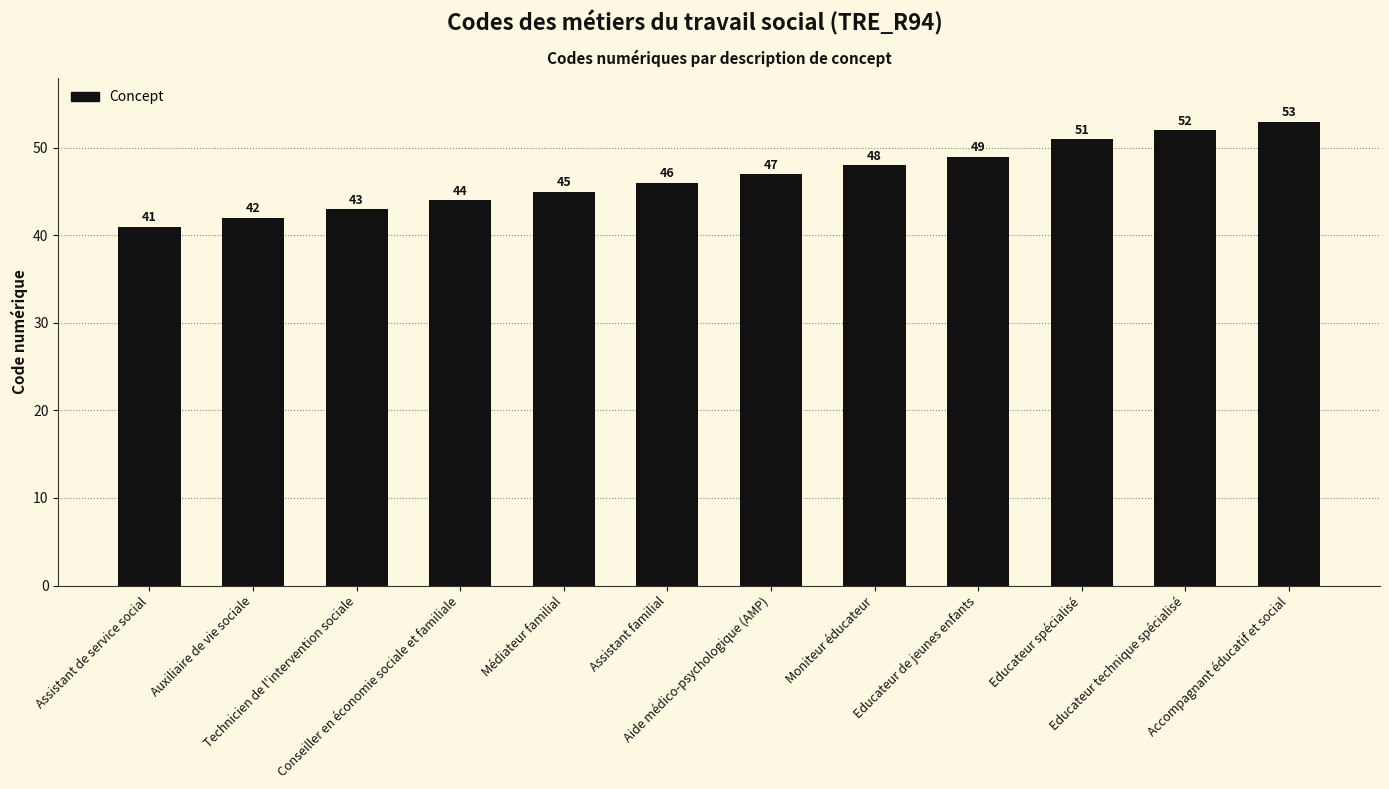

List the labels in order of value, smallest first.

Assistant de service social, Auxiliaire de vie sociale, Technicien de l'intervention sociale, Conseiller en économie sociale et familiale, Médiateur familial, Assistant familial, Aide médico-psychologique (AMP), Moniteur éducateur, Educateur de jeunes enfants, Educateur spécialisé, Educateur technique spécialisé, Accompagnant éducatif et social